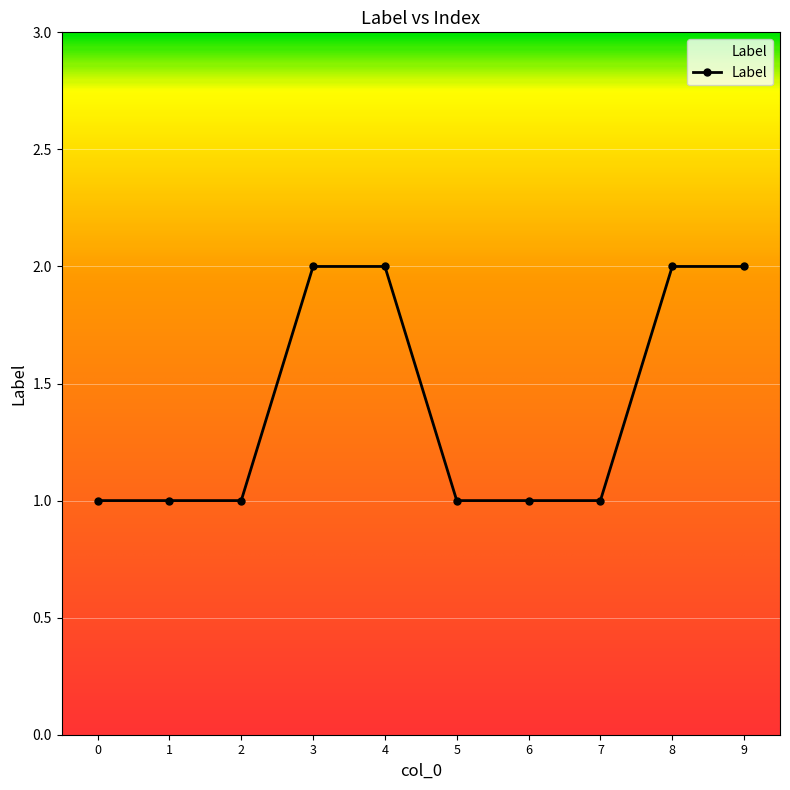

What is the value of the 10th point from the left?

2